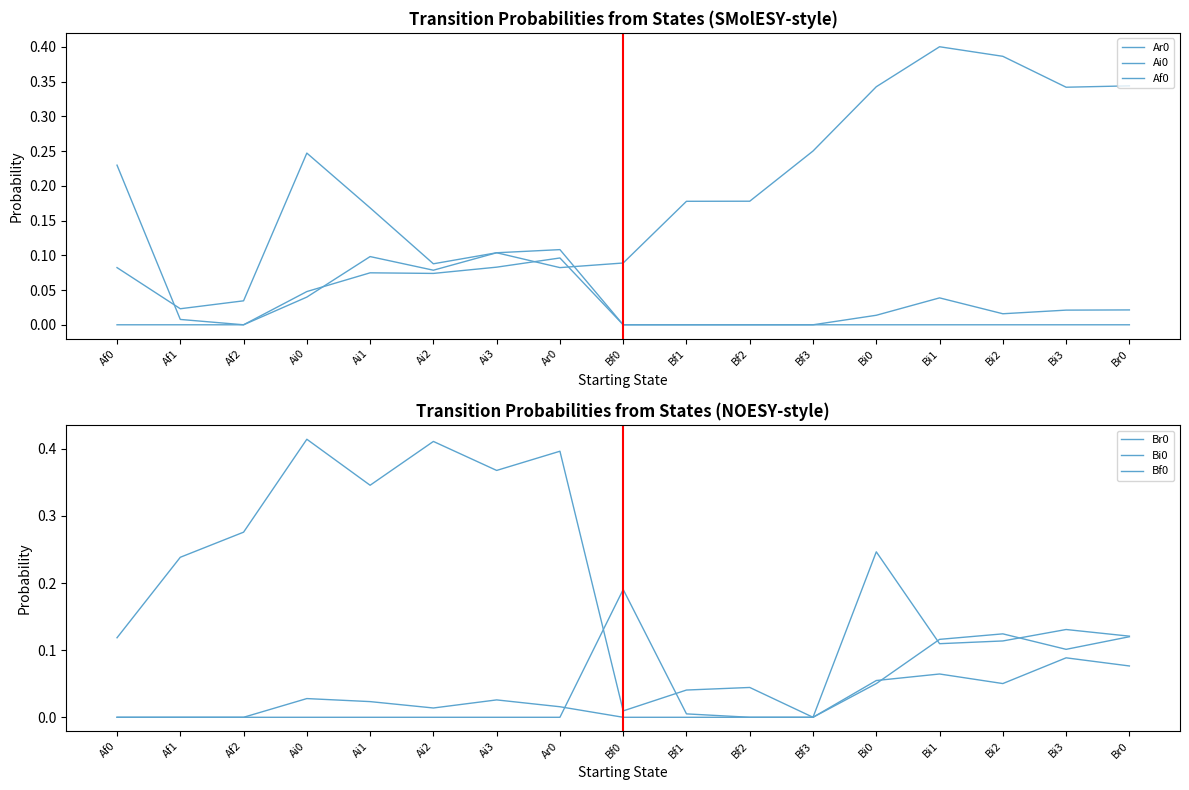

What is the difference between the second highest and second lowest values in the Bi0 series?

0.1